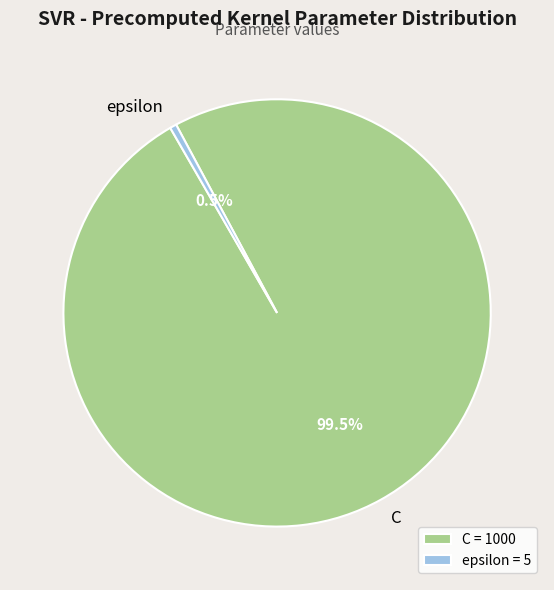

Combined, do epsilon = 5 and C = 1000 account for over 50%?

Yes